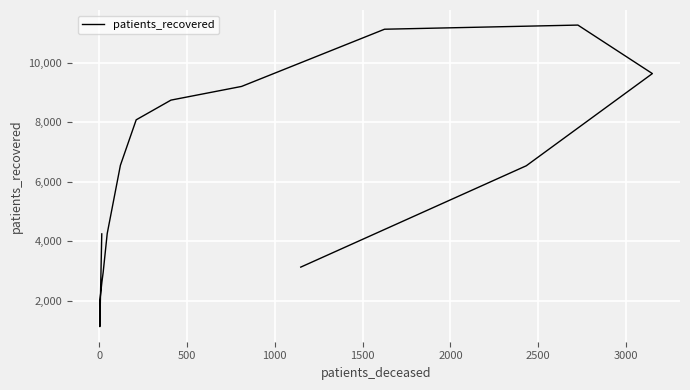

What is the value of the 12th point from the left?

11119